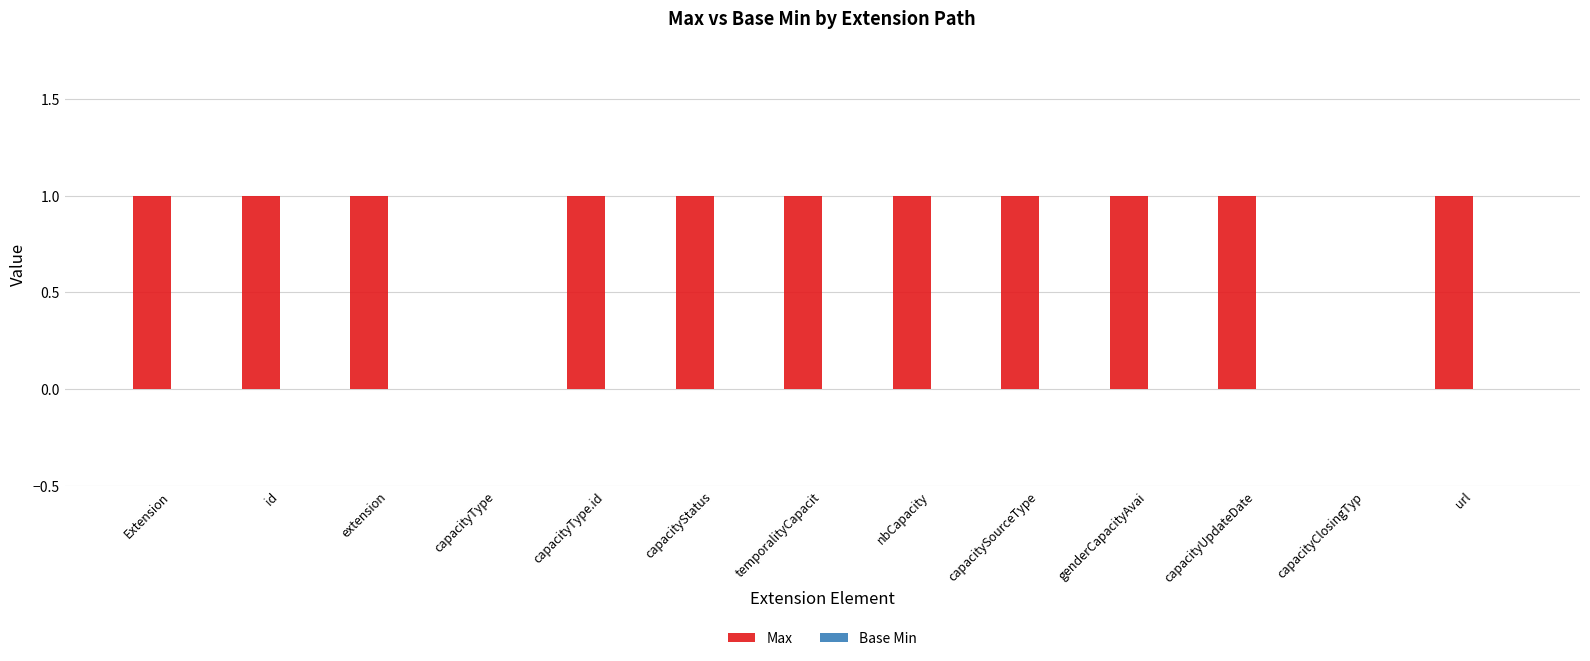

What is the ratio of the value at extension to the value at url?

1.0